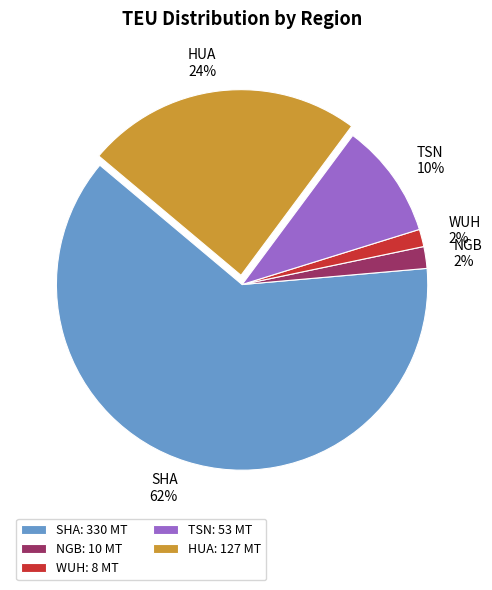

Approximately how many times larger is the value at TSN compared to SHA?

0.2